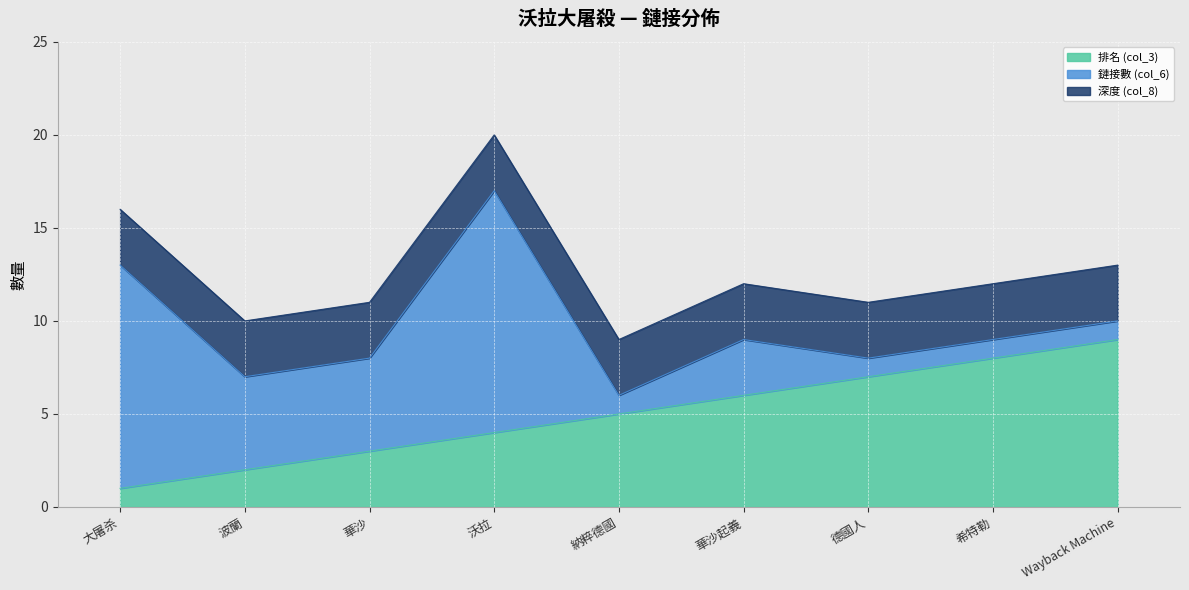

At which category is the sum across all series the highest?

沃拉